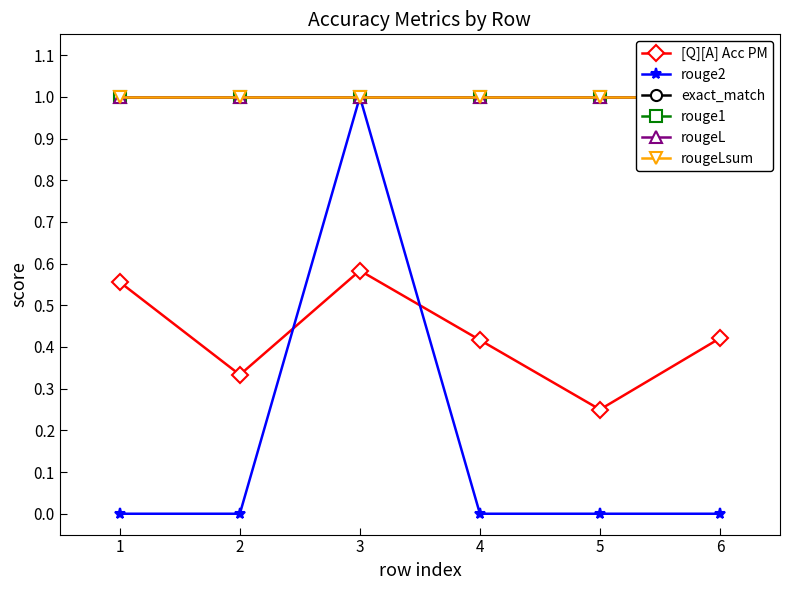

Is the value of [Q][A] Acc PM at 1 greater than the value of rouge2 at 4?

Yes